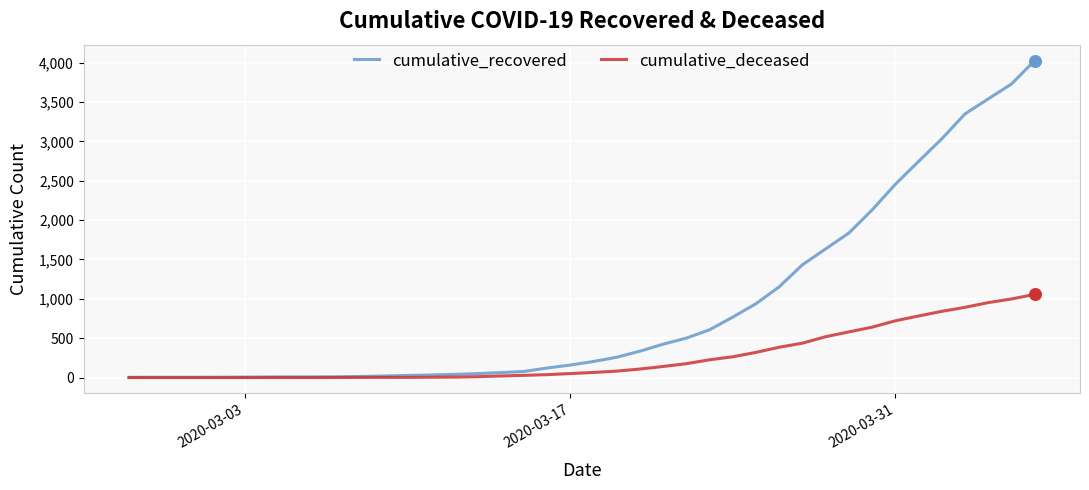

Which series has the largest total across all categories?

cumulative_recovered